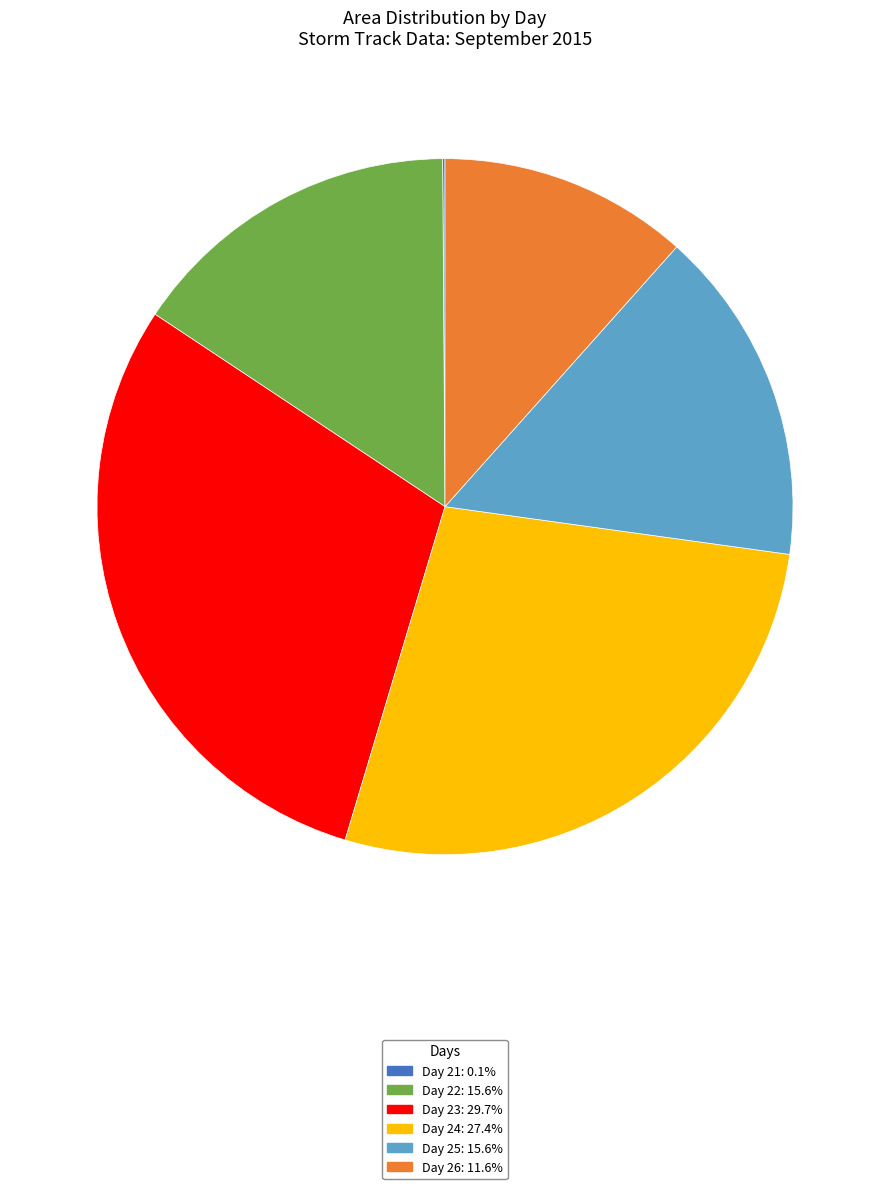

Is there a majority slice in this chart?

No